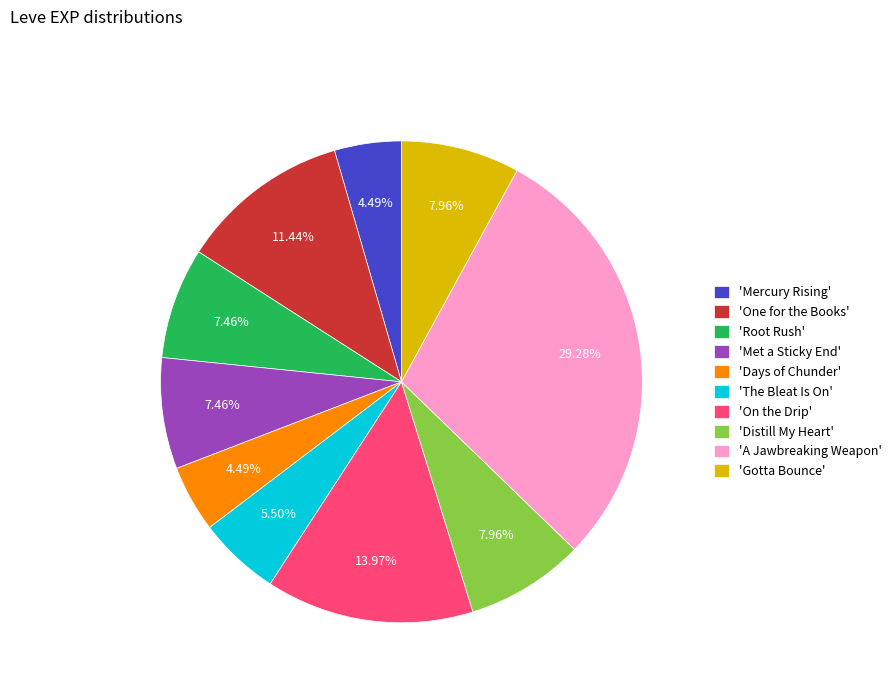

Is there any slice that represents more than half of the pie?

No